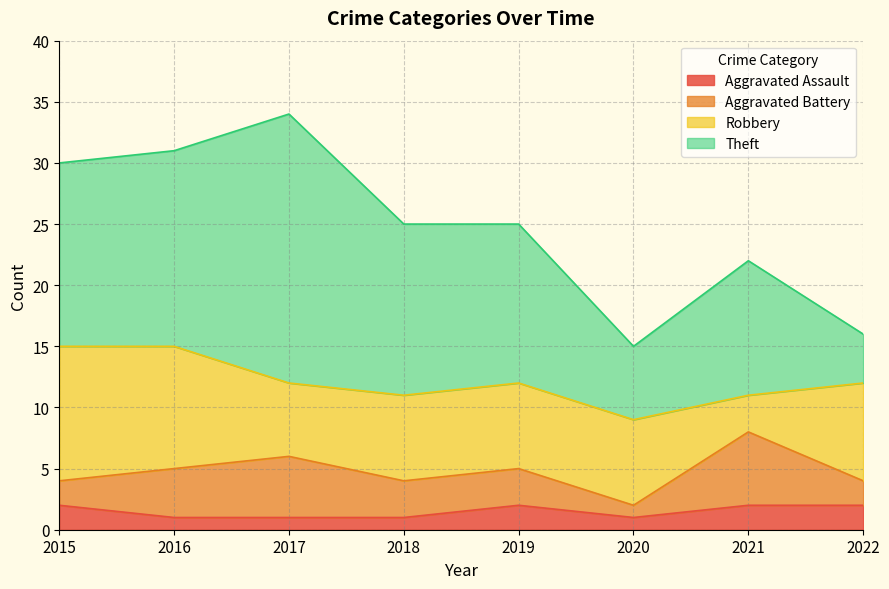

What is the highest value of the Aggravated Battery series?

6